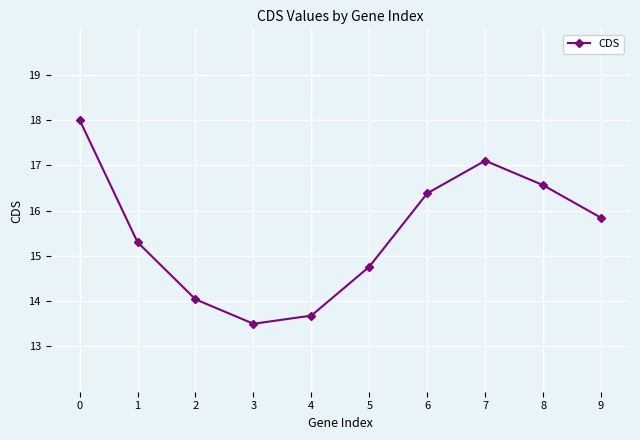

Reading left to right, list all the values displayed in this chart.

18.0	15.3	14.0	13.5	13.7	14.8	16.4	17.1	16.6	15.8